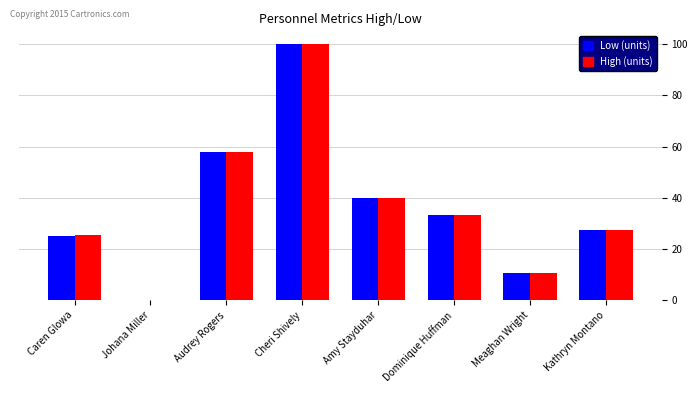

The value of Low (units) at Dominique Huffman is 16.5. True or false?

False